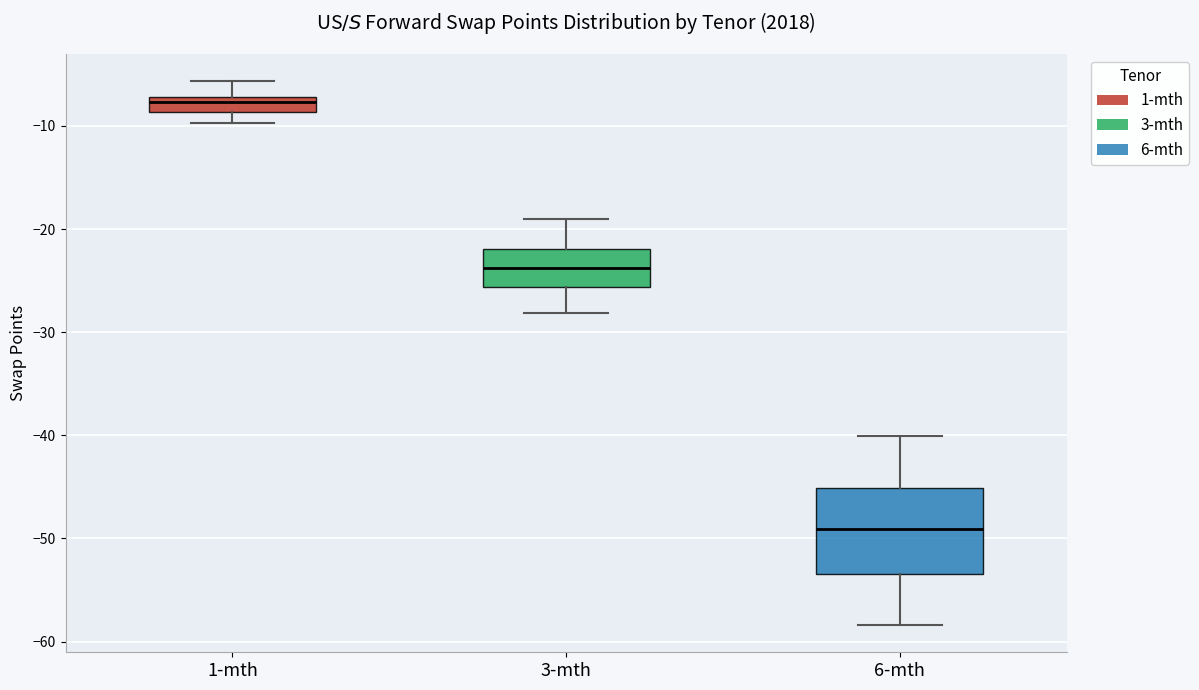

Comparing the boxes themselves (not the whiskers), which one is the tallest?

6-mth